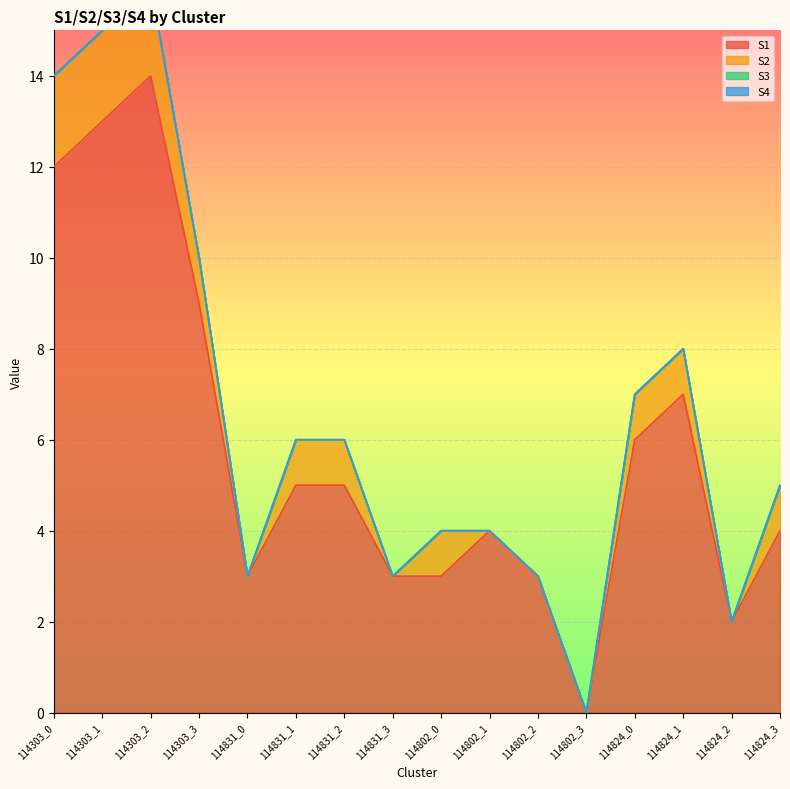

At which label is S2 closest to 1?

114303_3